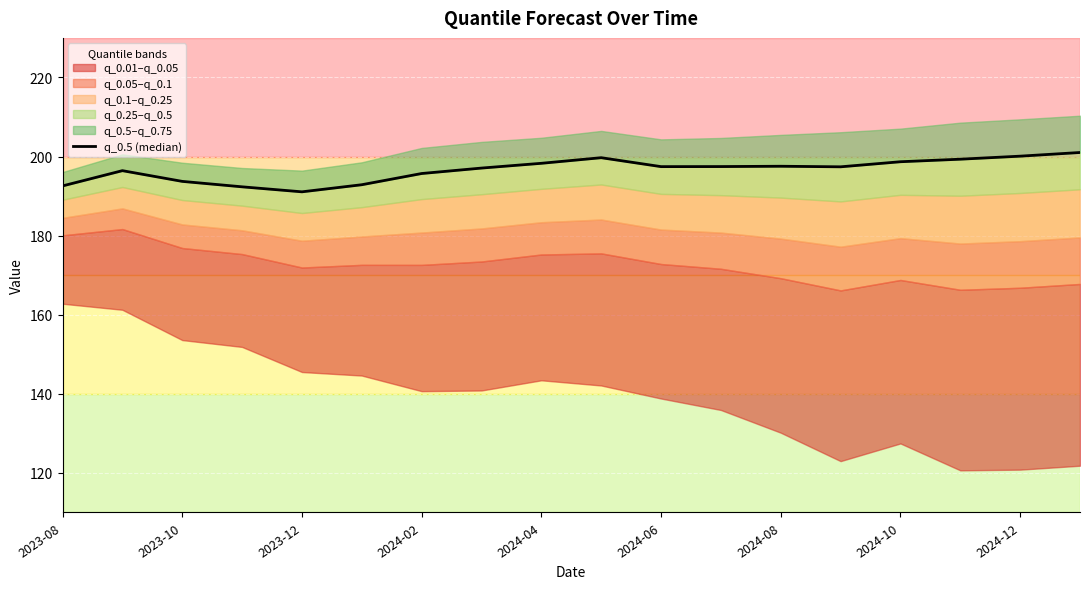

The value at 2023-10 is 284.2. True or false?

False